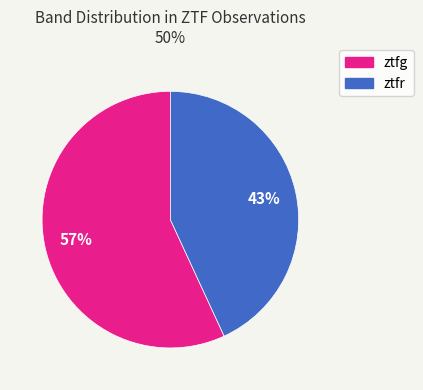

Which slice is the largest?

ztfg